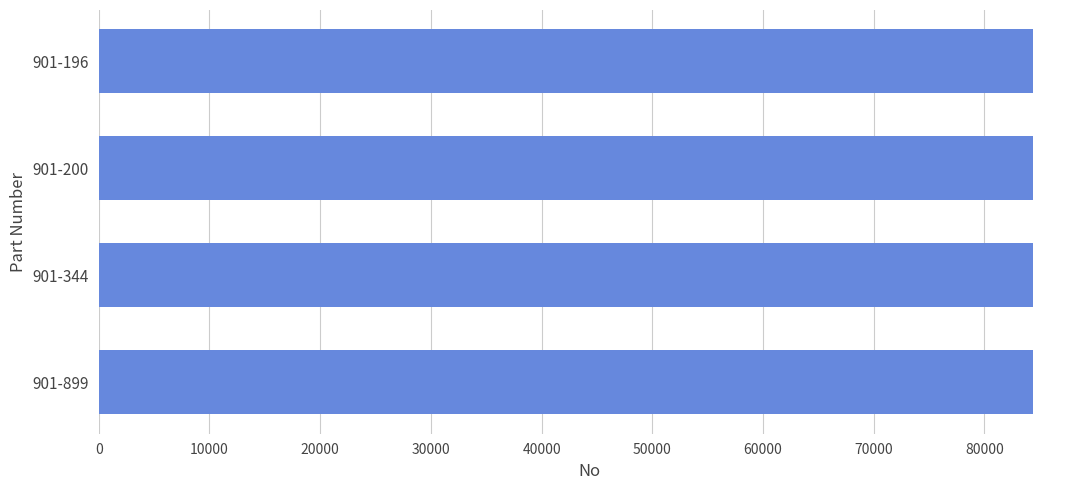

How many bars are there in total?

4